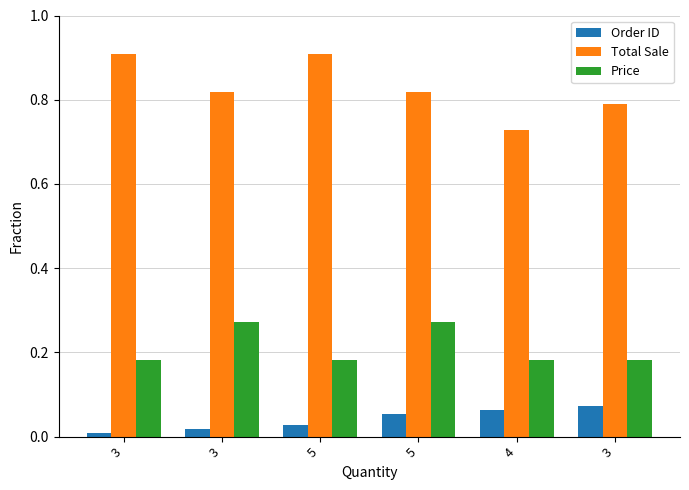

How many bars are there in total?

18